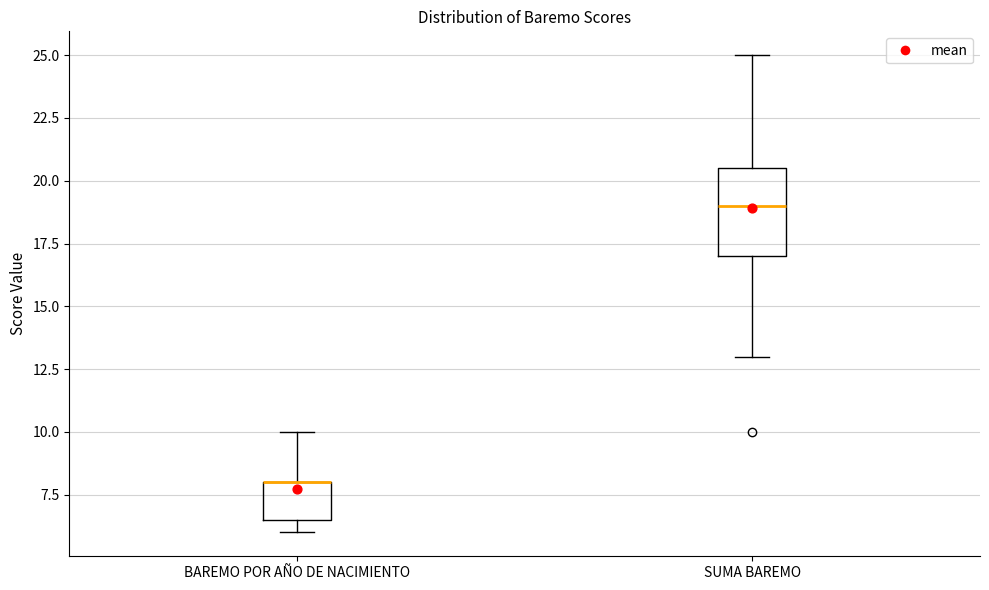

Reading left to right, read every box against the y-axis: the position of its median line, the range the box covers, and the ends of its whiskers. The values are not printed on the chart, so give them approximately, as read against the axis.

BAREMO POR AÑO DE NACIMIENTO: median 8.0 (drawn on the box's upper edge), box 6.5 to 8.0, whiskers 6.0 to 10.0
SUMA BAREMO: median 19.0, box 17.0 to 20.5, whiskers 13.0 to 25.0